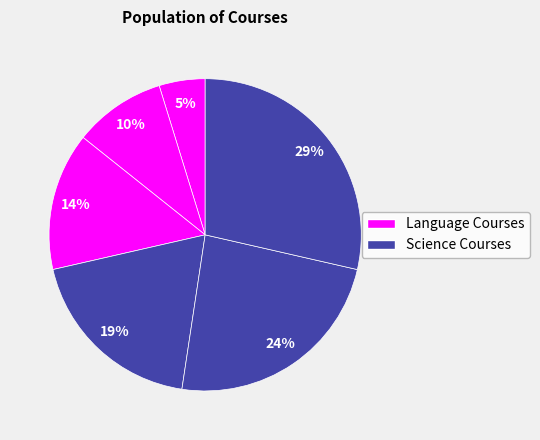

Count the number of slices in the pie.

6